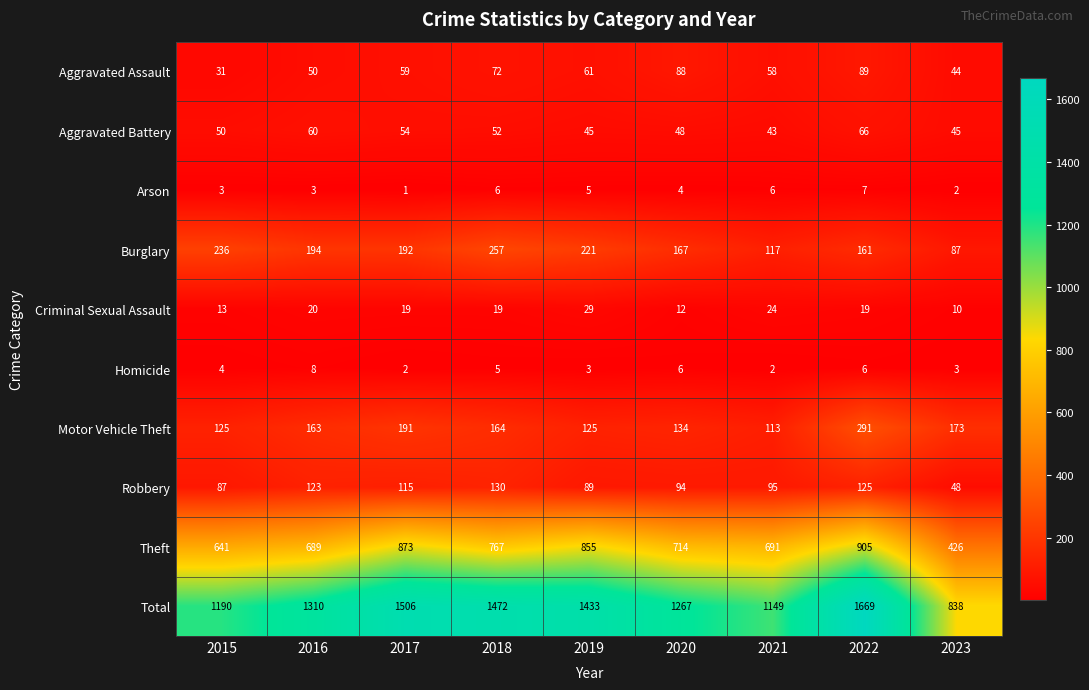

True or false: Aggravated Assault has a value of 58 at 2021.

True